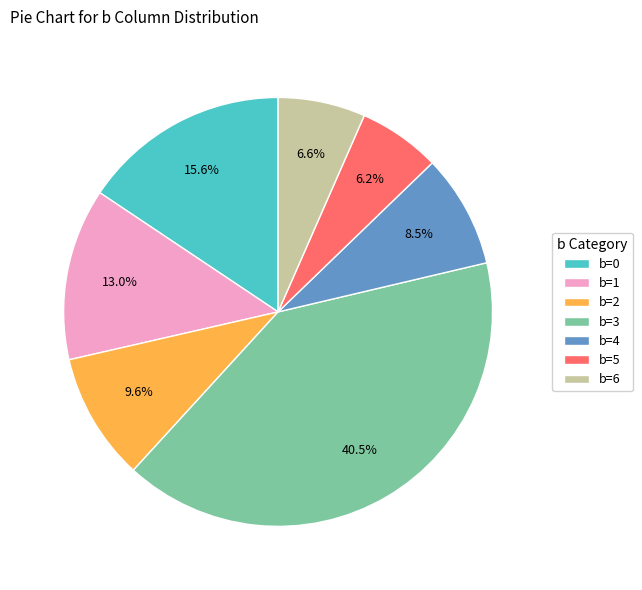

Between b=2 and b=1, which is larger?

b=1